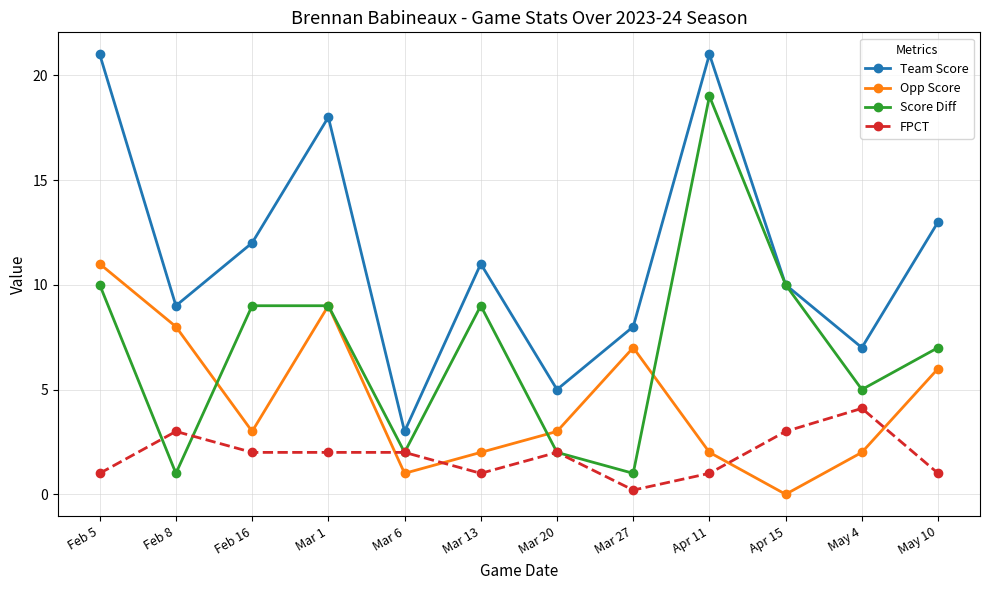

Rank the series by their maximum value, from highest to lowest.

Team Score, Score Diff, Opp Score, FPCT